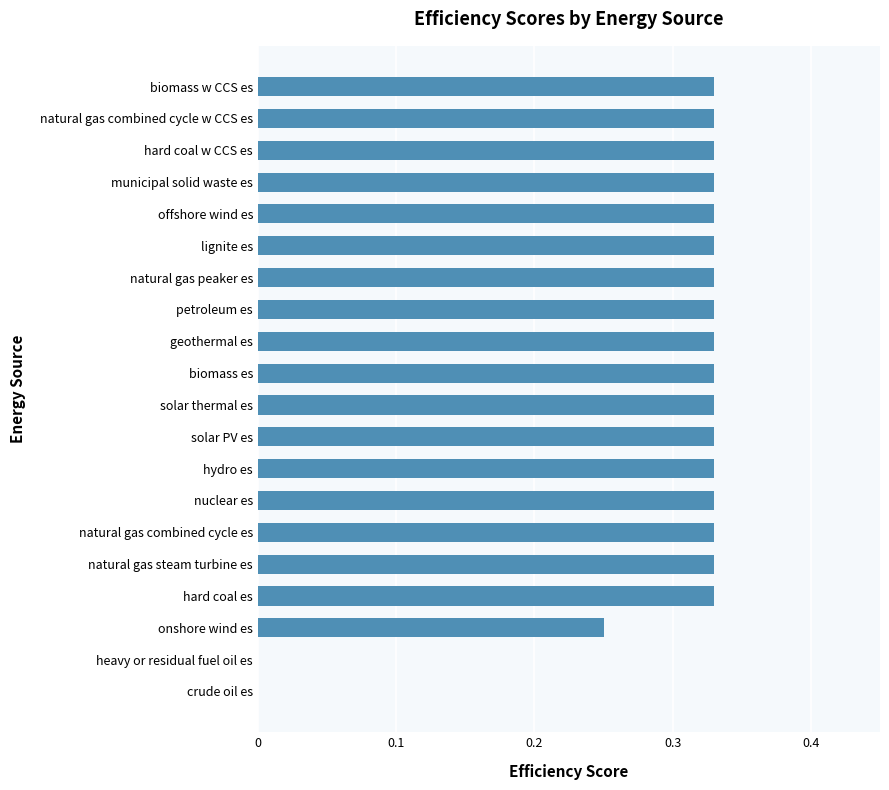

What is the sum of the values at biomass w CCS es and offshore wind es?

0.7